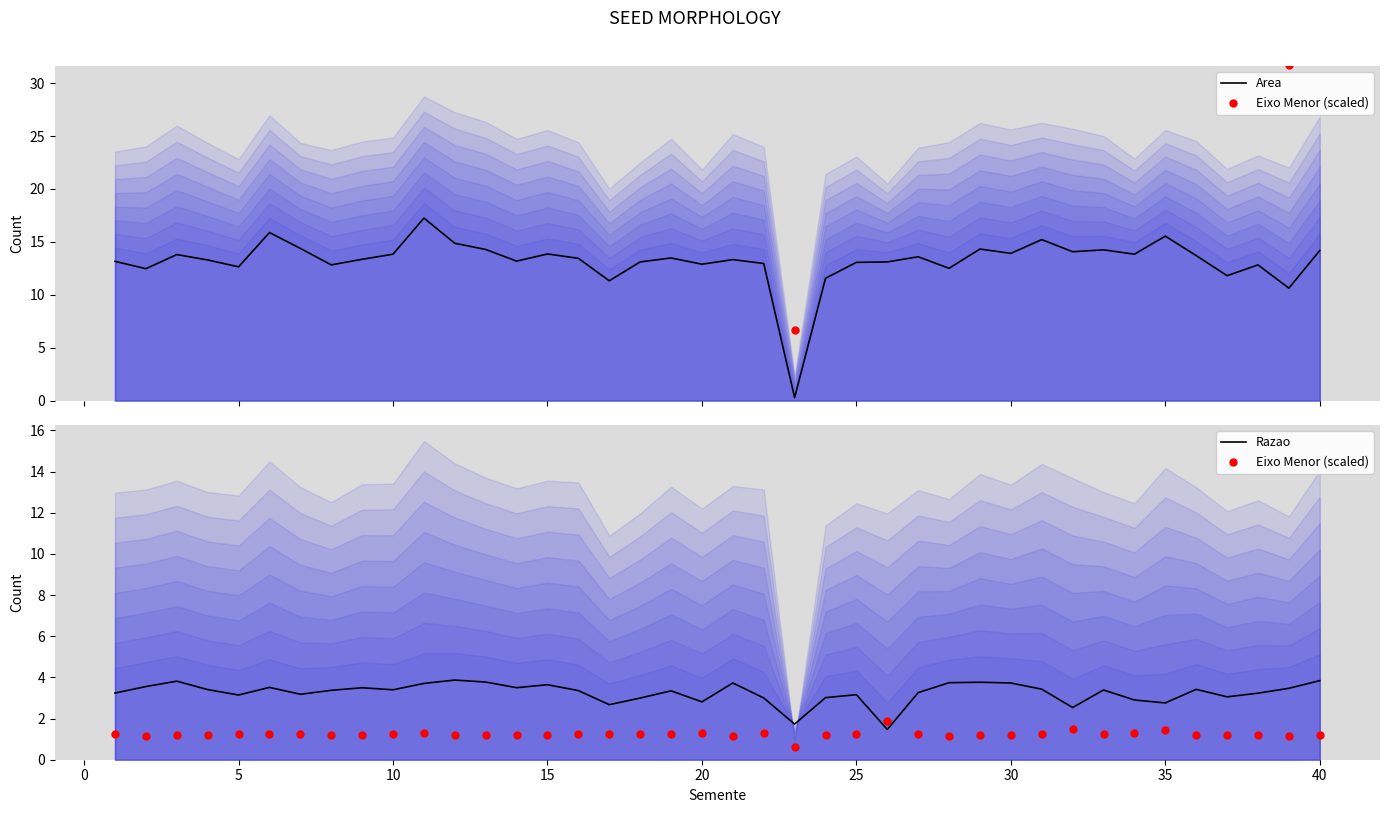

What is the highest value of the Razao series?

3.9